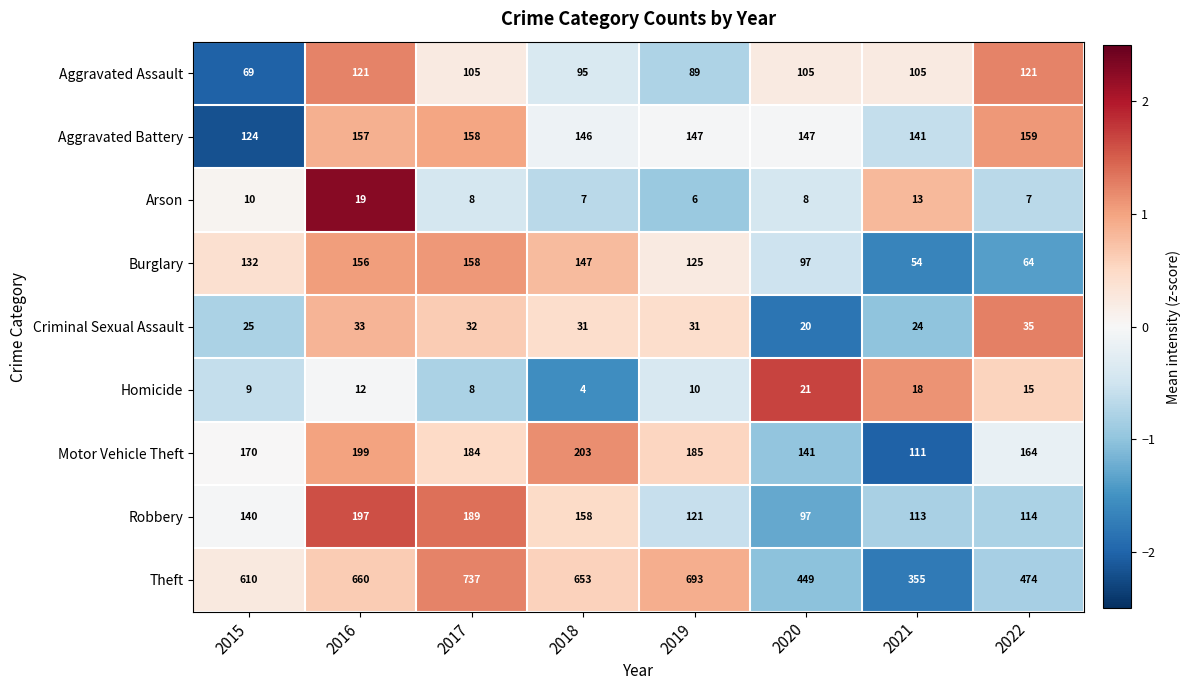

At which category is the sum across all series the highest?

2017